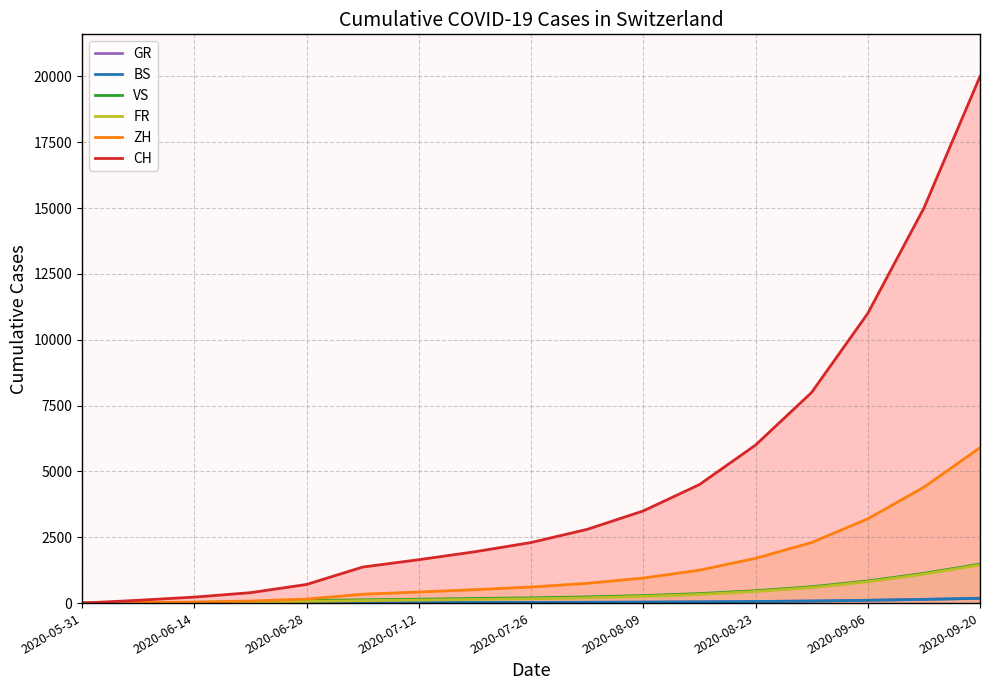

True or false: CH and BS intersect in this chart.

False